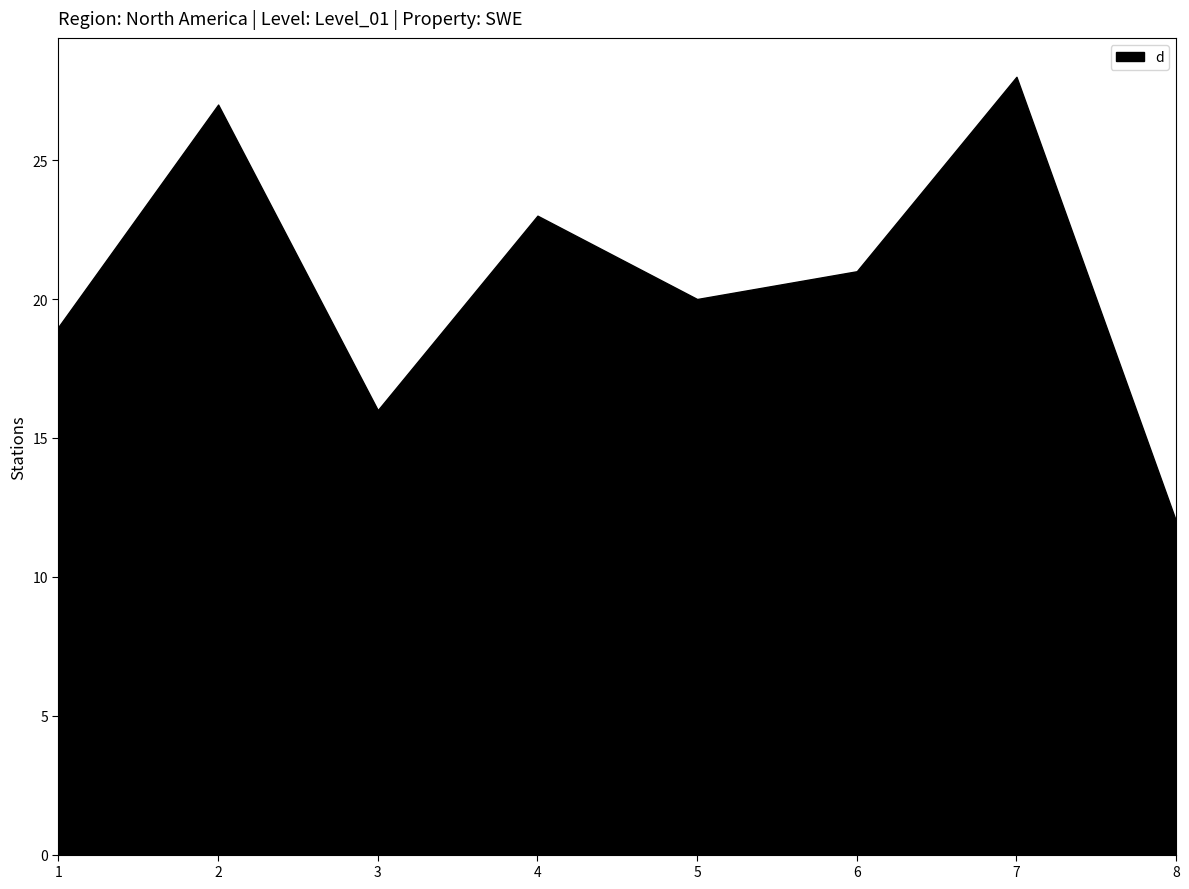

True or false: the data shows 27 at 2.

True